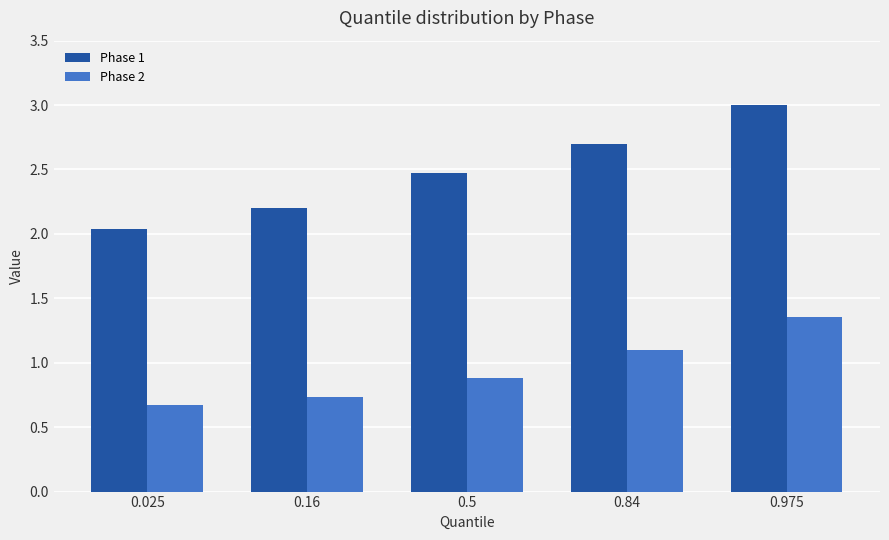

At which category is the sum across all series the highest?

0.975